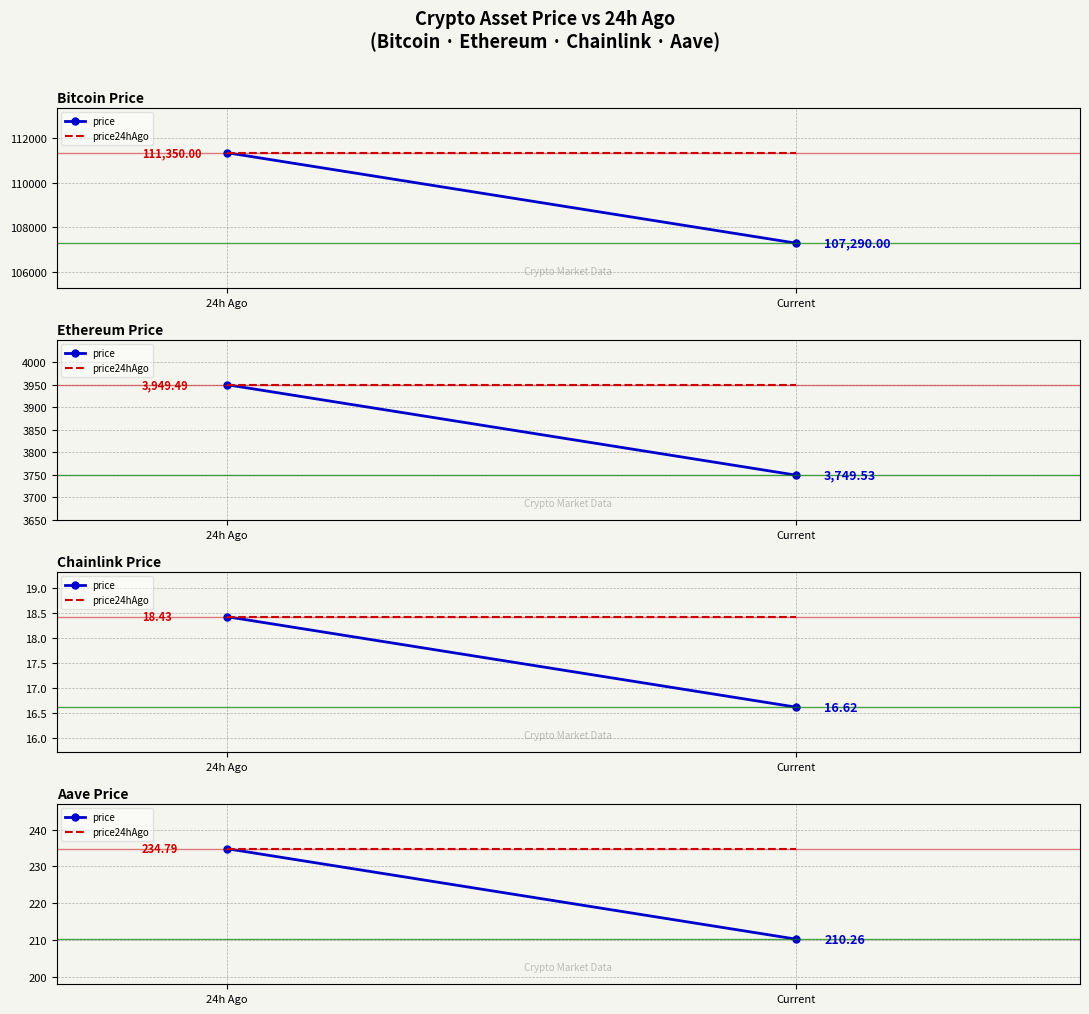

Which category has the lowest value in the price series?

Current